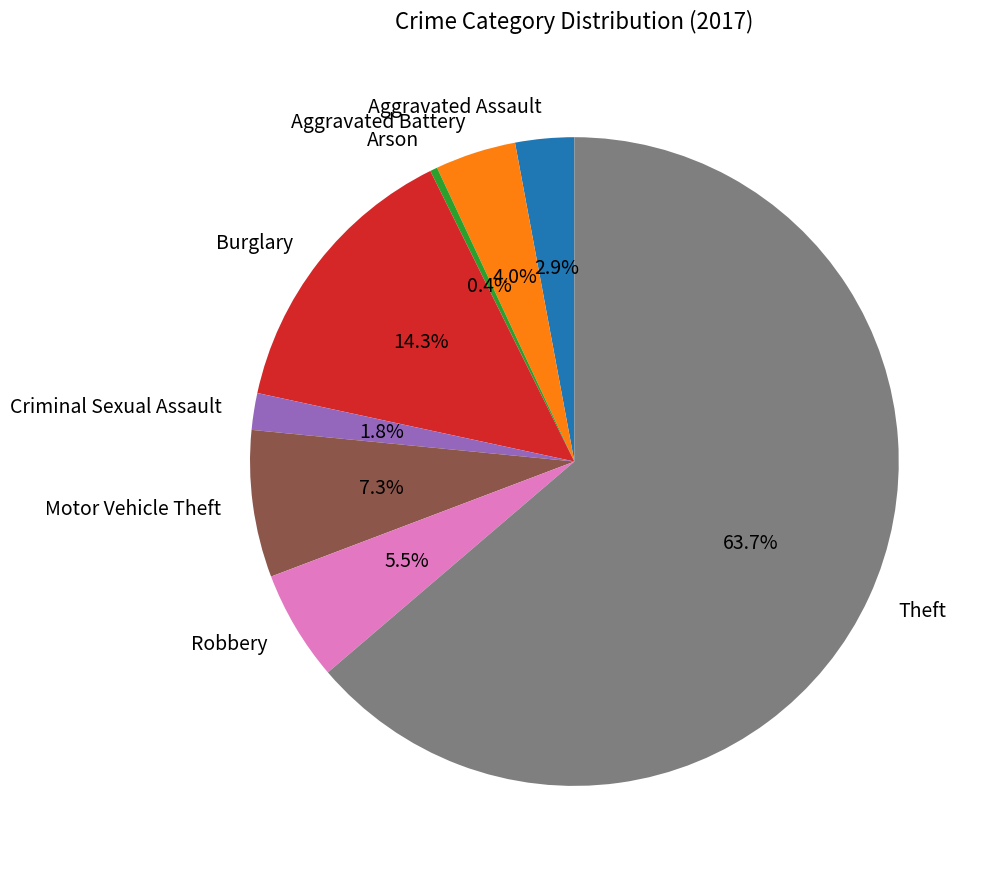

How many slices are in this pie chart?

8